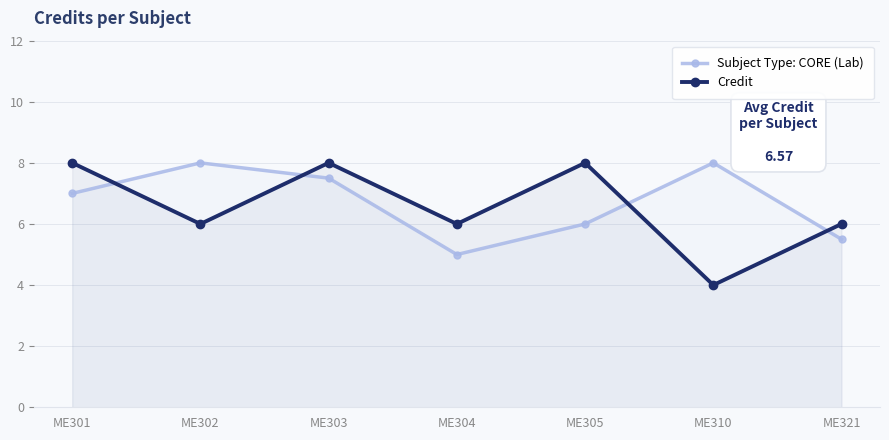

What is the approximate value of Credit at ME302?

6.0